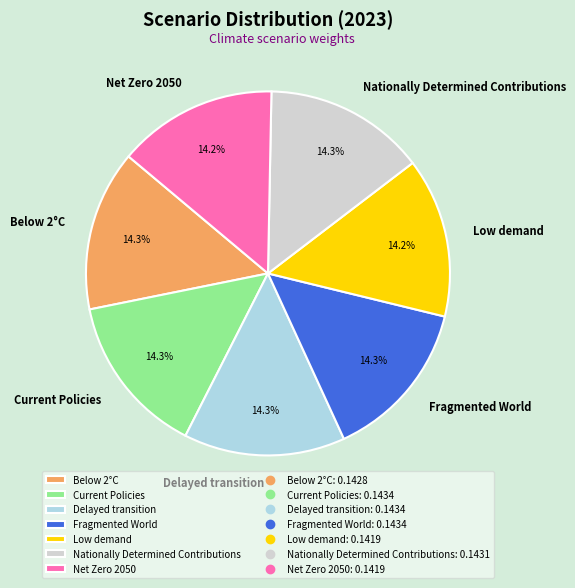

What percentage is NOT represented by Delayed transition?

85.7%